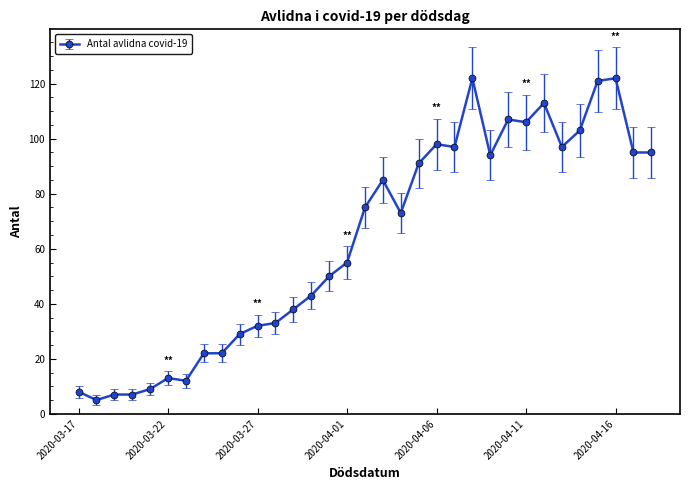

What is the value of the 6th point from the left?

13